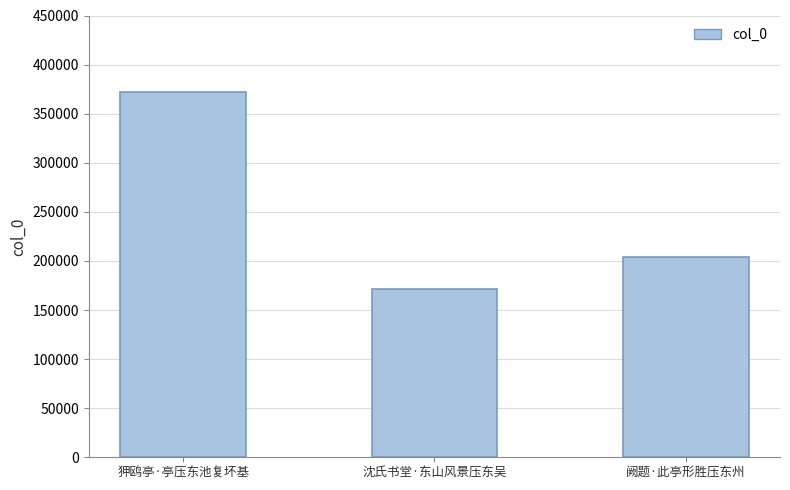

True or false: the data shows 203808 at 阙题·此亭形胜压东州.

True